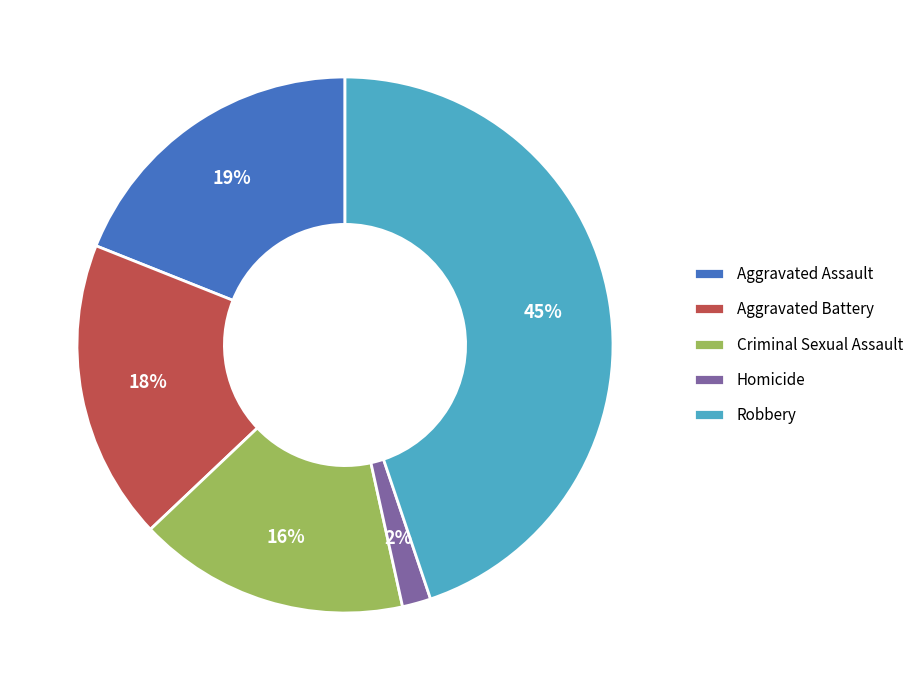

Rank the categories by value from lowest to highest.

Homicide, Criminal Sexual Assault, Aggravated Battery, Aggravated Assault, Robbery